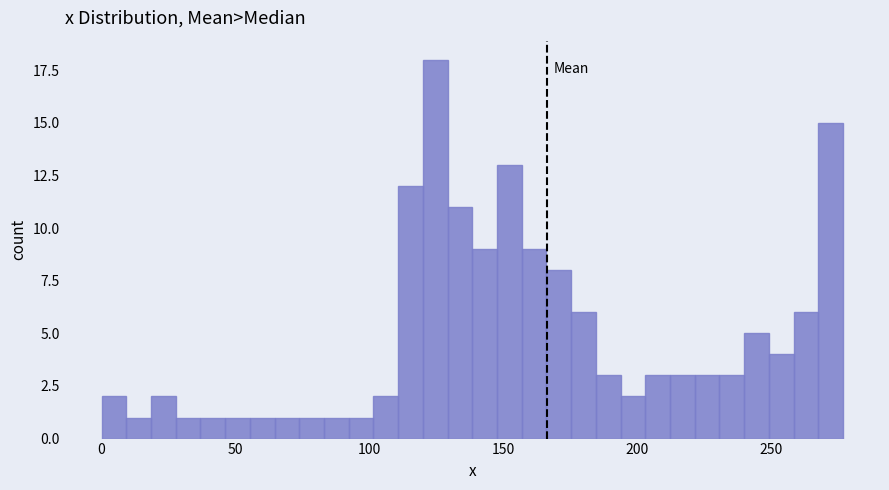

Read against the x-axis, roughly where is the centre of the tallest bar?

125